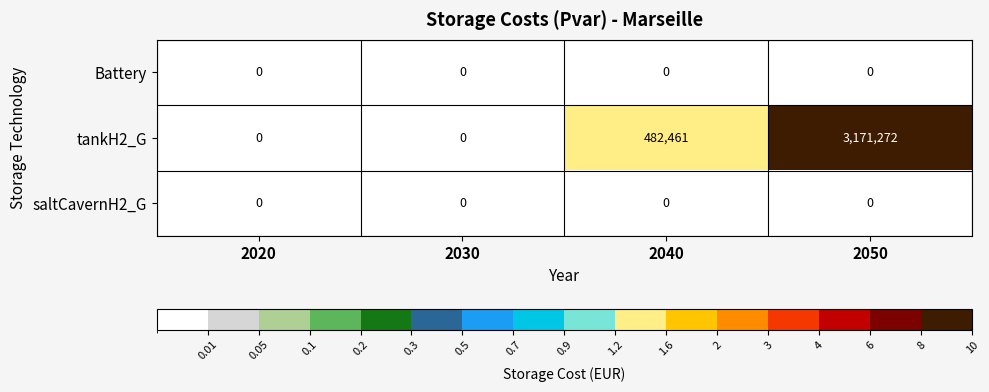

What is the maximum value for tankH2_G?

3171272